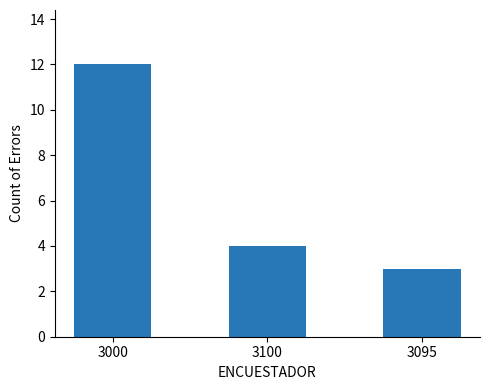

At which category does the chart reach its peak across all series?

3000